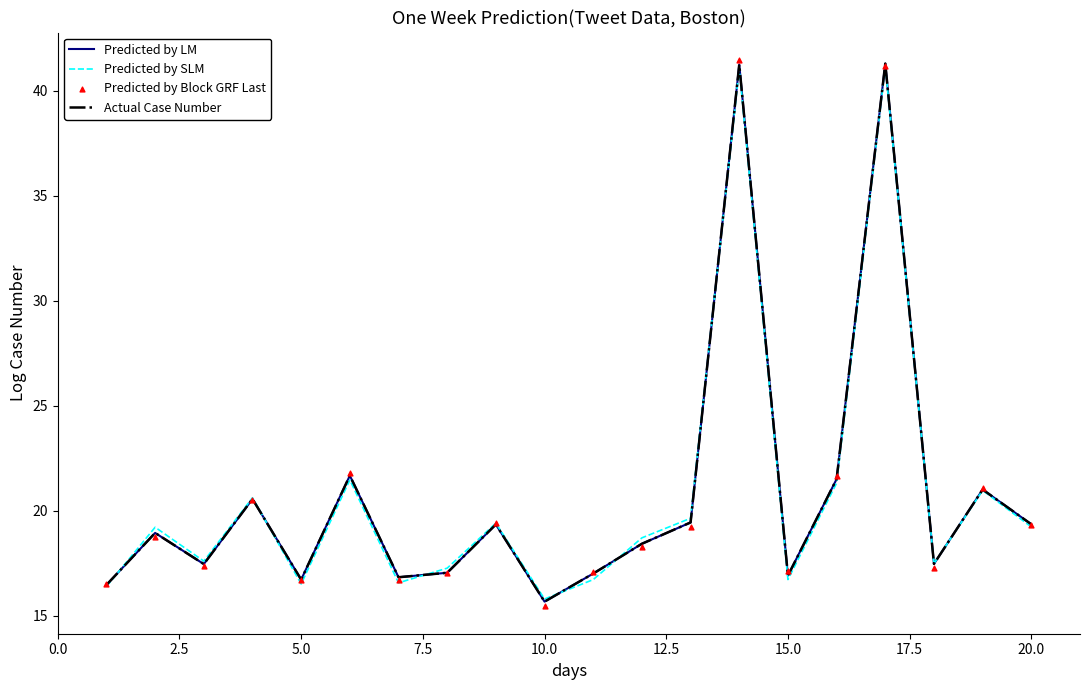

What are all the series names shown in the legend?

Predicted by LM, Predicted by SLM, Actual Case Number, Predicted by Block GRF Last